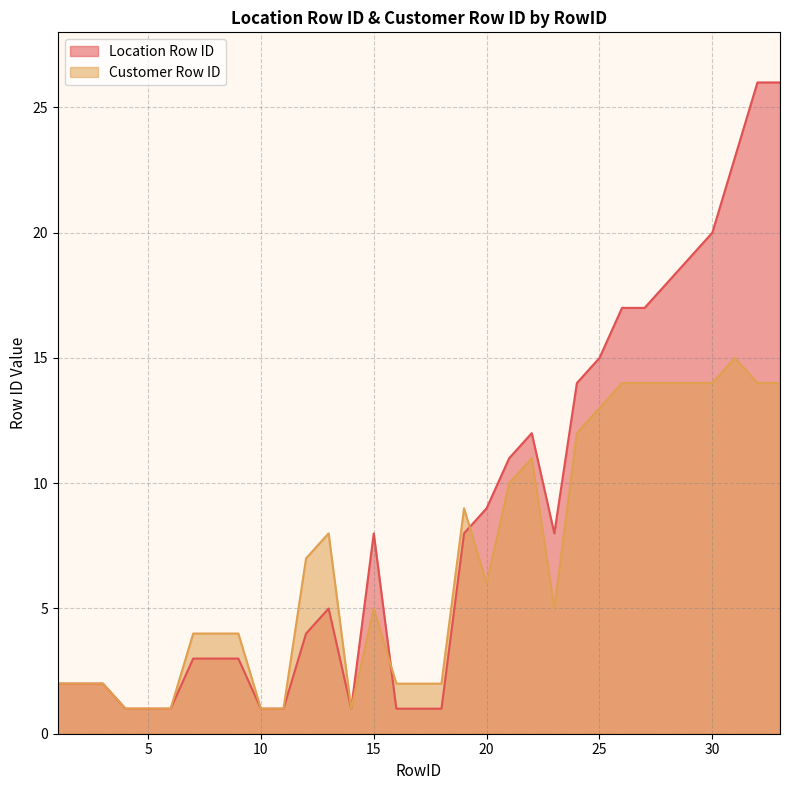

After their last crossing, which series has the higher values: Customer Row ID or Location Row ID?

Location Row ID